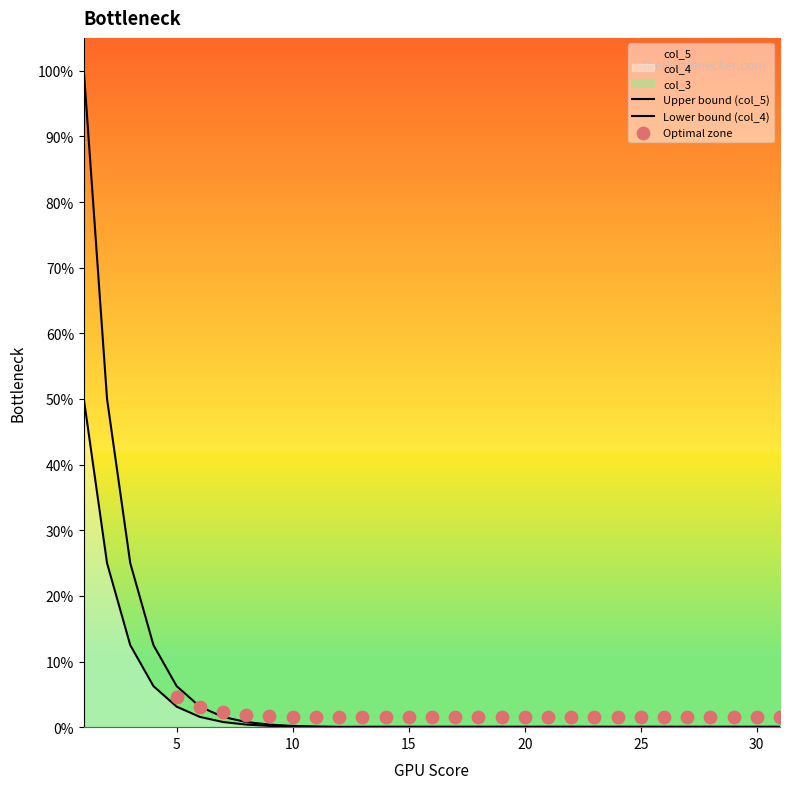

Which series reaches the minimum Y coordinate?

col_4